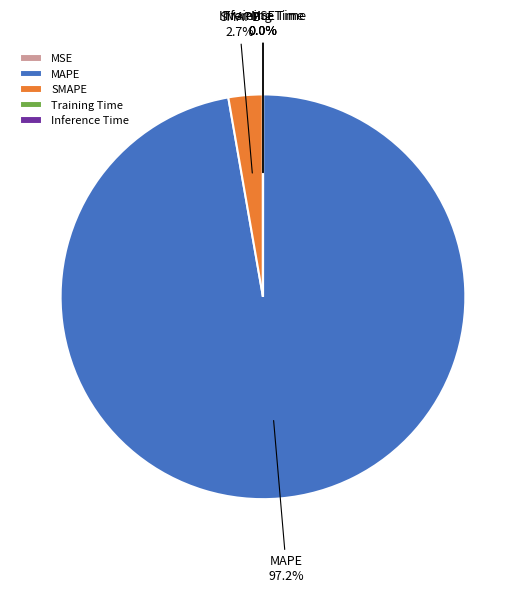

What is the majority slice?

MAPE